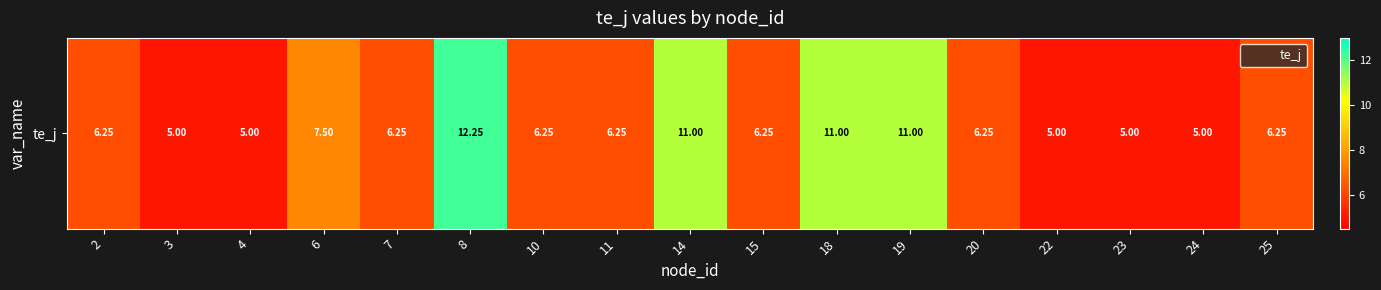

What is the change in value from 15 to 22?

-1.2